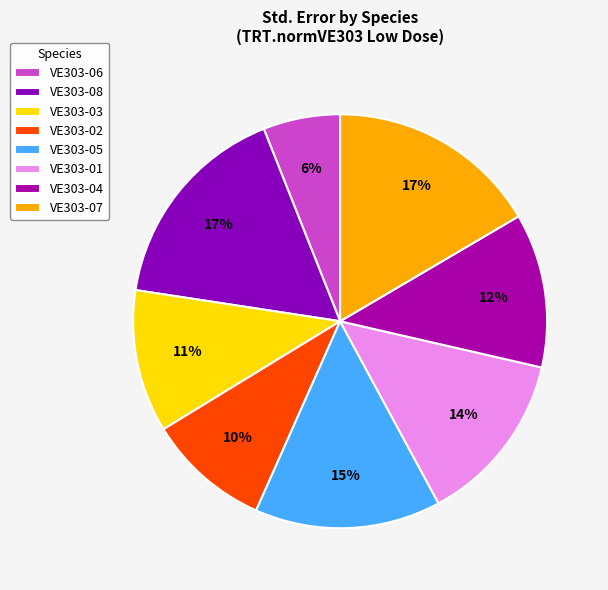

Does VE303-01 represent more than half of the total?

No